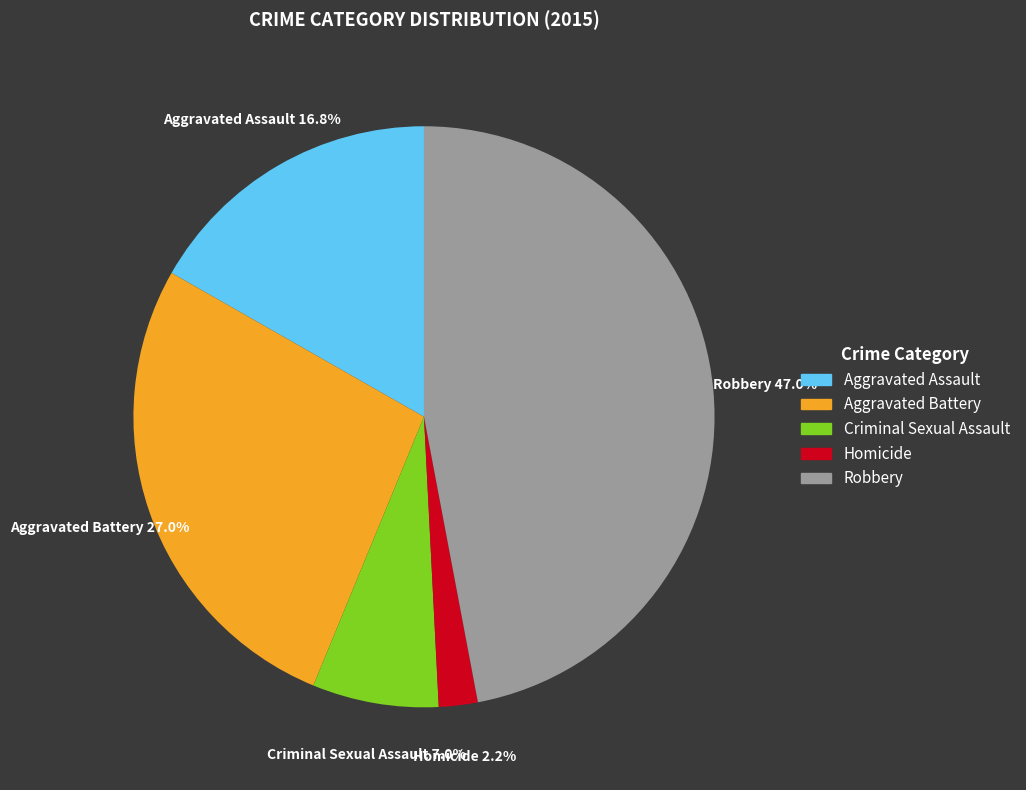

To the nearest percent, what is the difference between the largest and smallest slice percentages?

45%